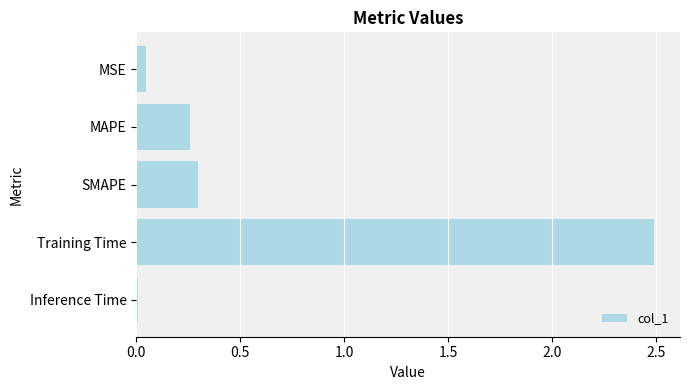

The value at MAPE is 0.5. True or false?

False